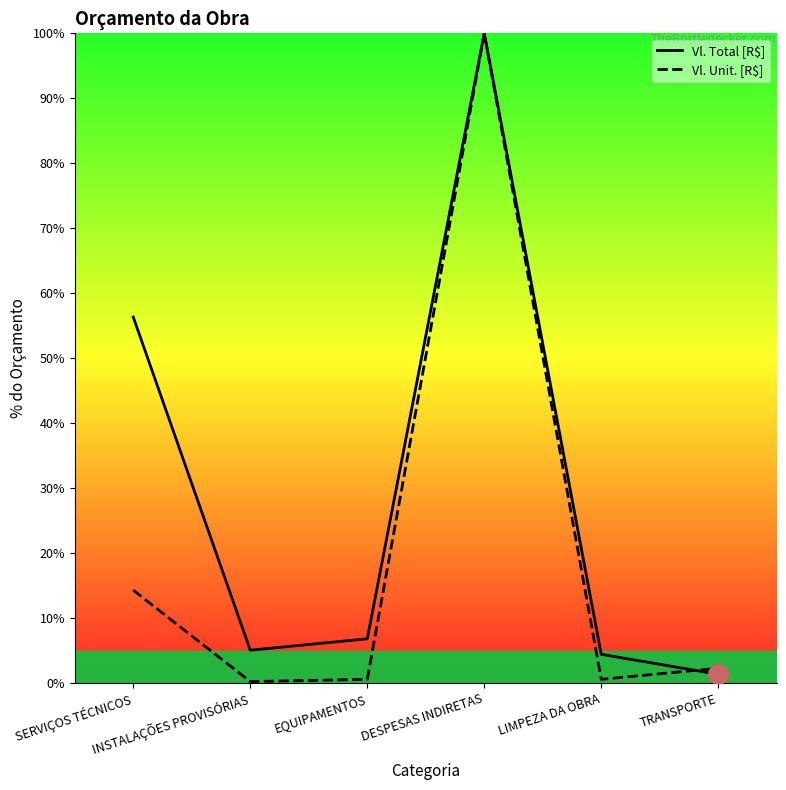

At which label is Vl. Total [R$] closest to 50?

SERVIÇOS TÉCNICOS